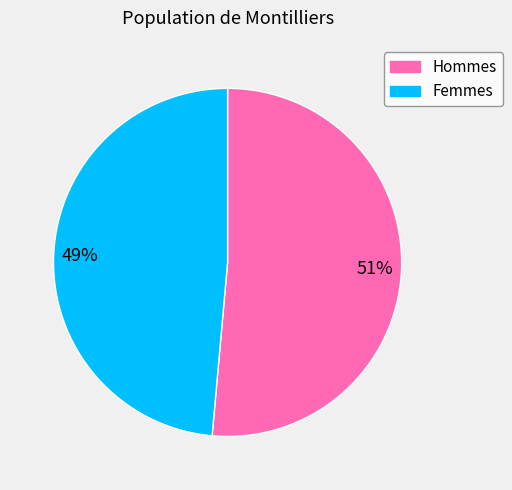

What is the smallest slice in the pie chart?

Femmes